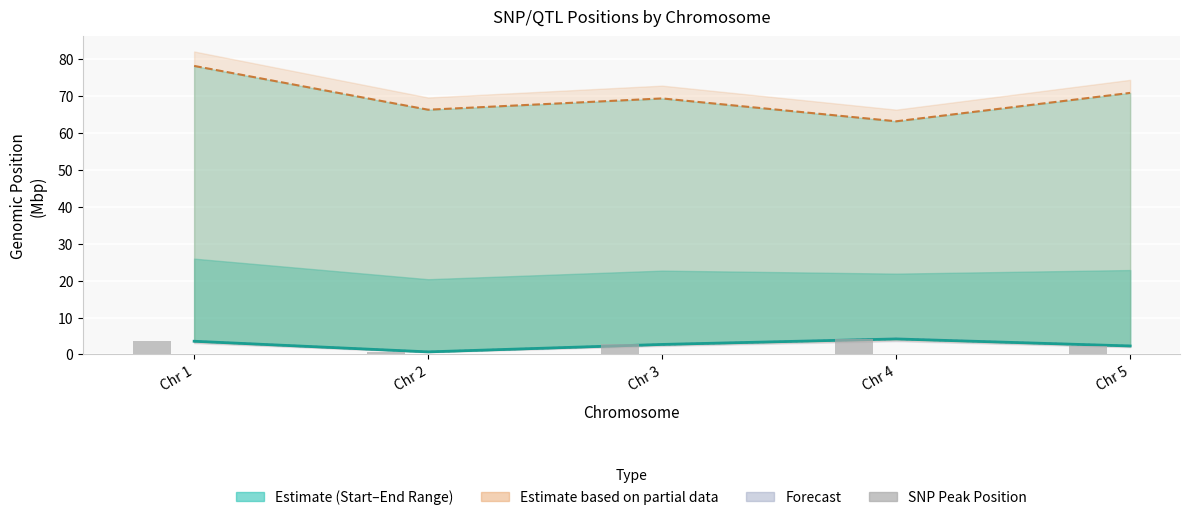

What is the smallest value displayed?

0.7